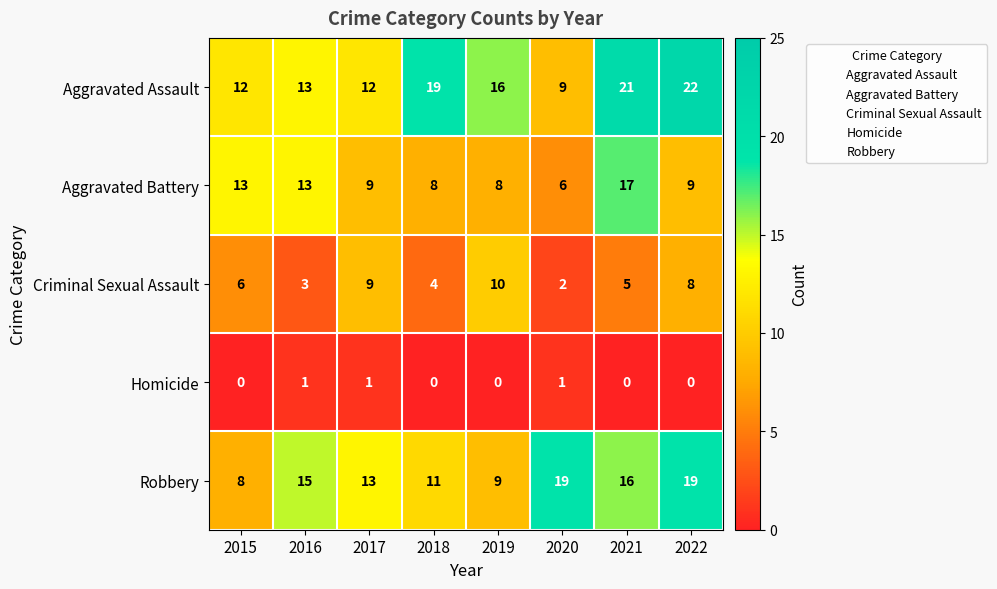

Which series changed the most between 2016 and 2022?

Aggravated Assault